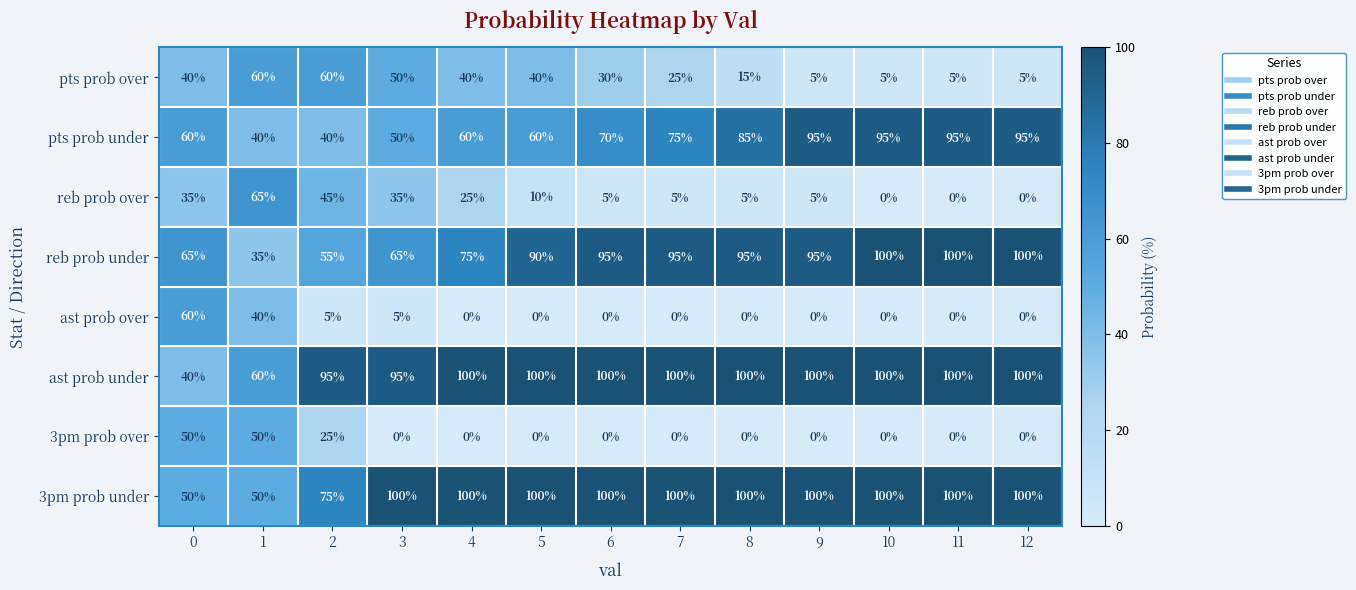

Count the number of categories in the chart.

13